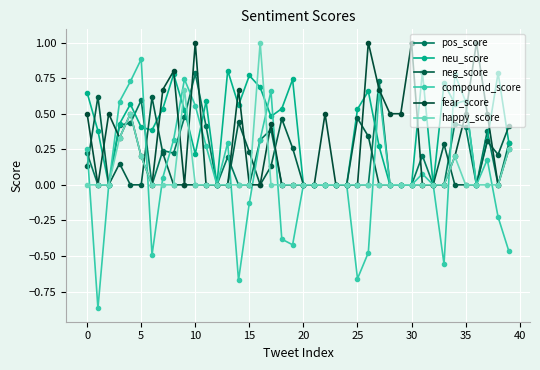

Is this an area chart (filled region under the line)?

No